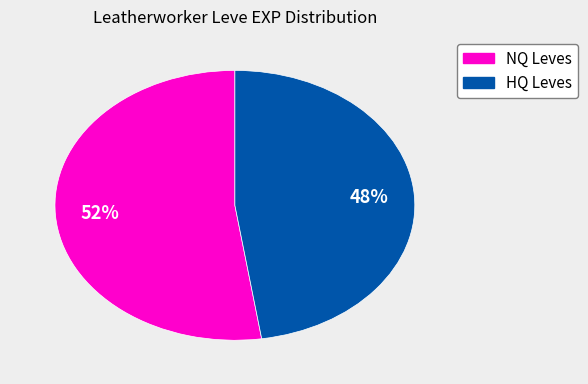

Is there any slice that represents more than half of the pie?

Yes